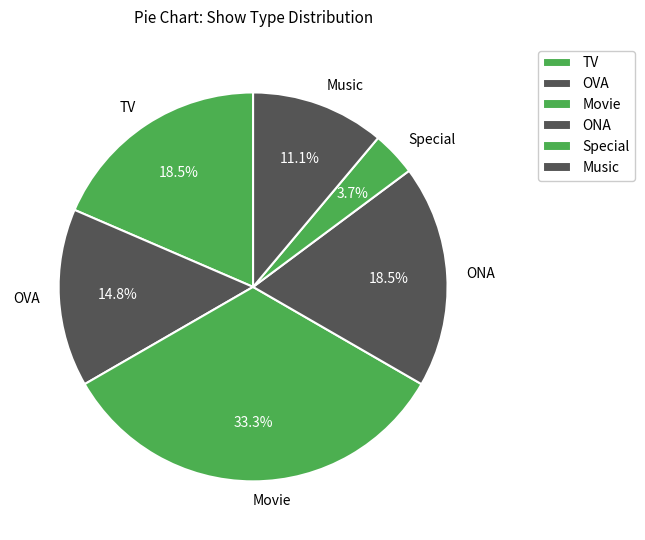

To the nearest percent, what is the difference between the Movie and OVA slice percentages?

19%